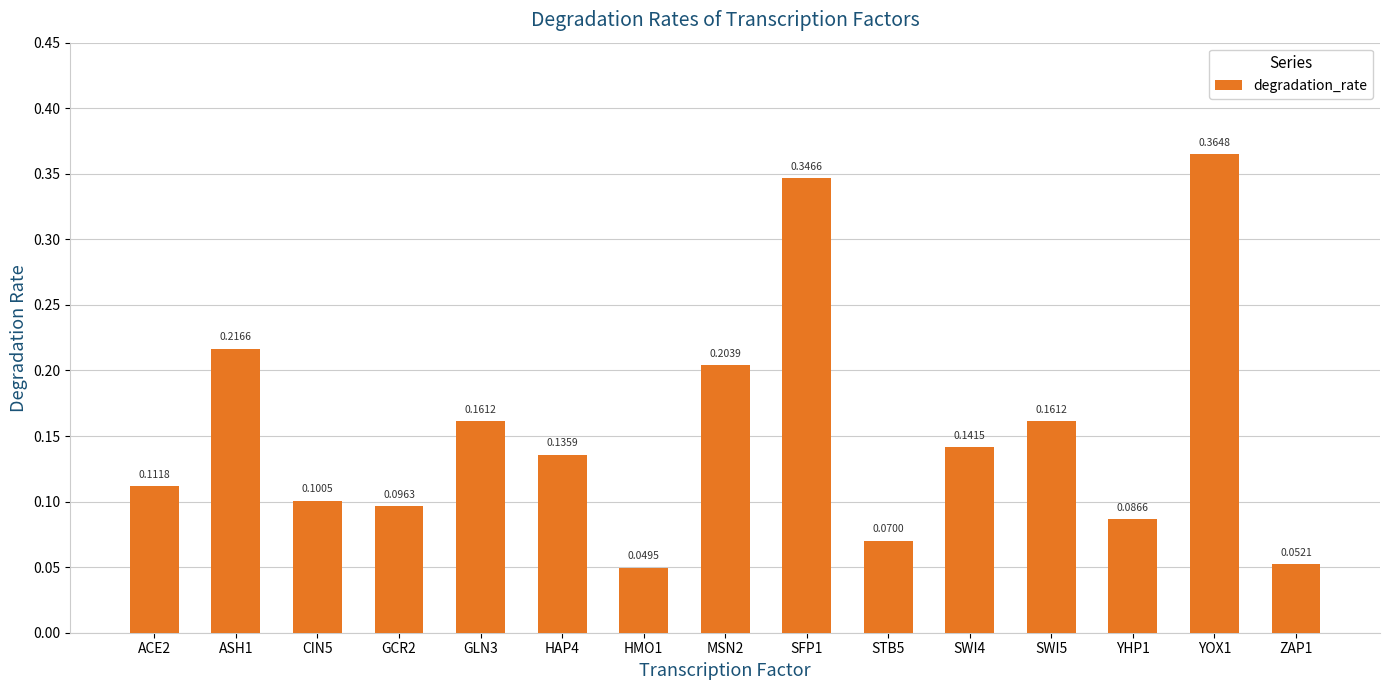

What position from the right is CIN5?

13